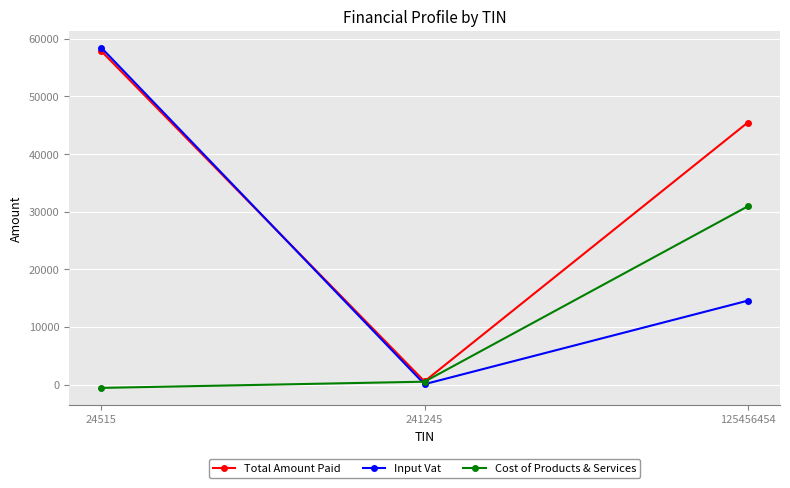

How many lines are shown in the chart?

3